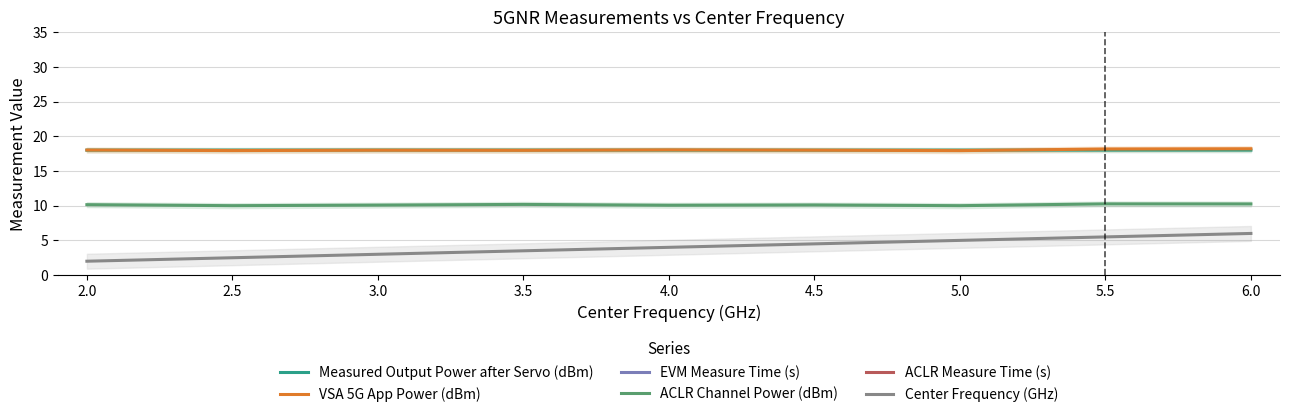

Count the Center Frequency (GHz) values in the range 3 to 5.

5